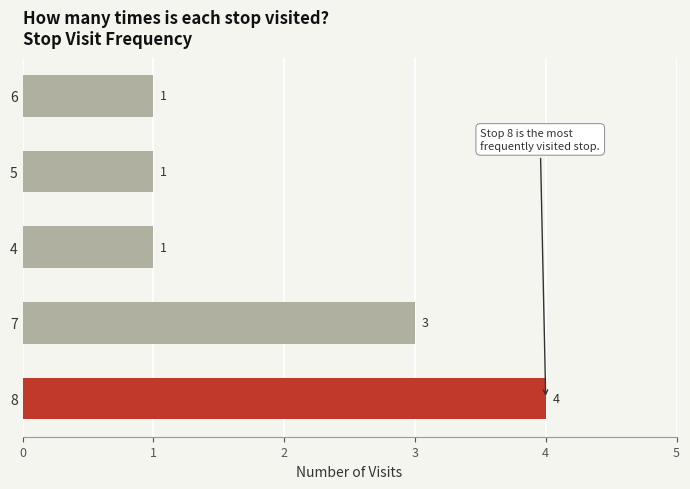

Does the chart contain stacked bars?

No